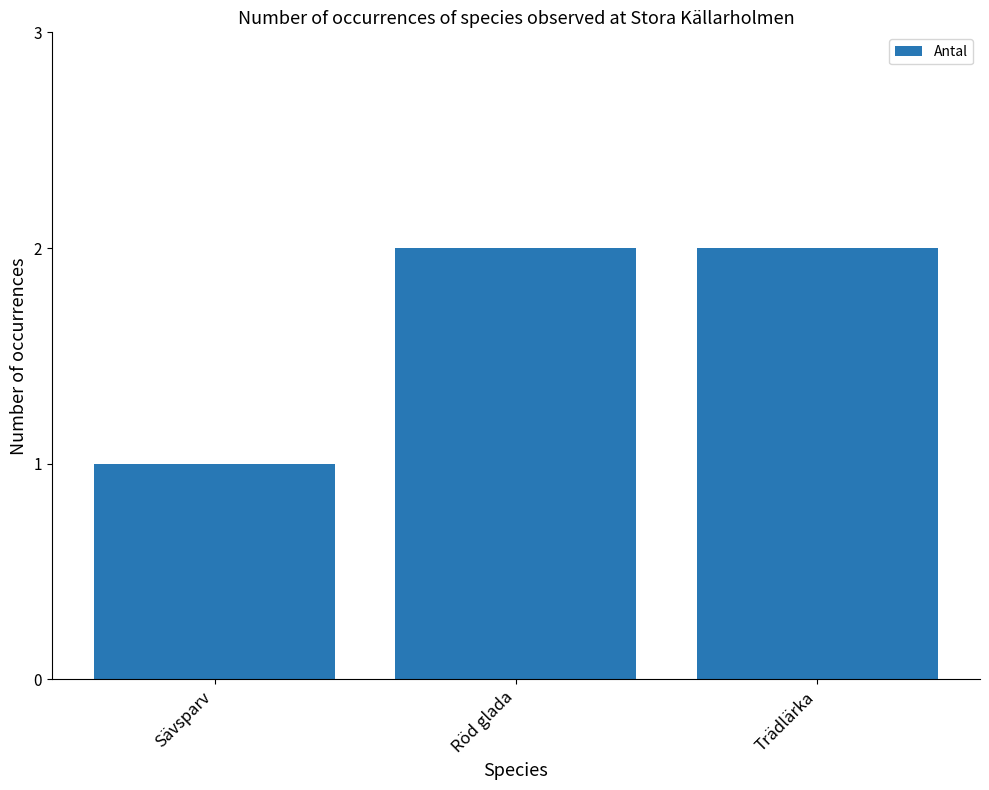

The value at Trädlärka is 3. True or false?

False